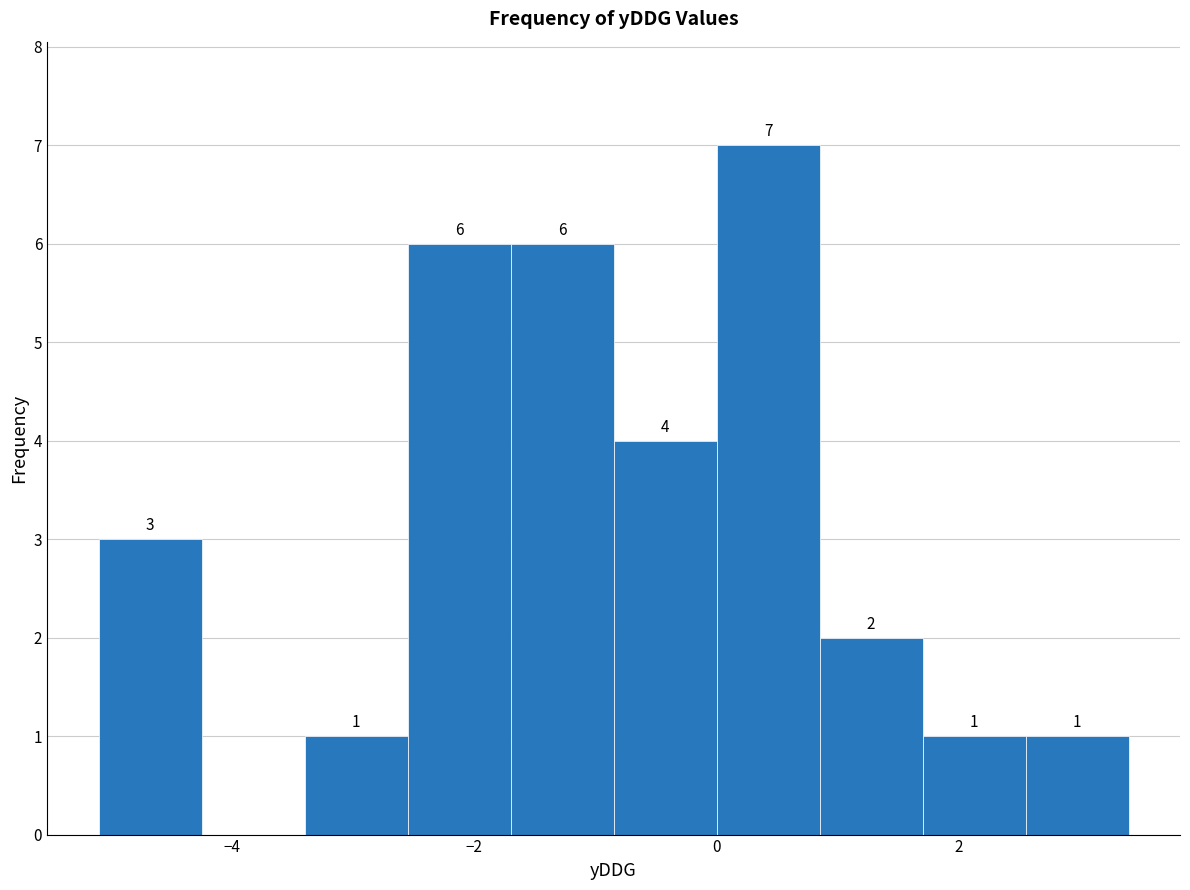

Over which range of the x-axis is the bar tallest?

0.00 to 0.85